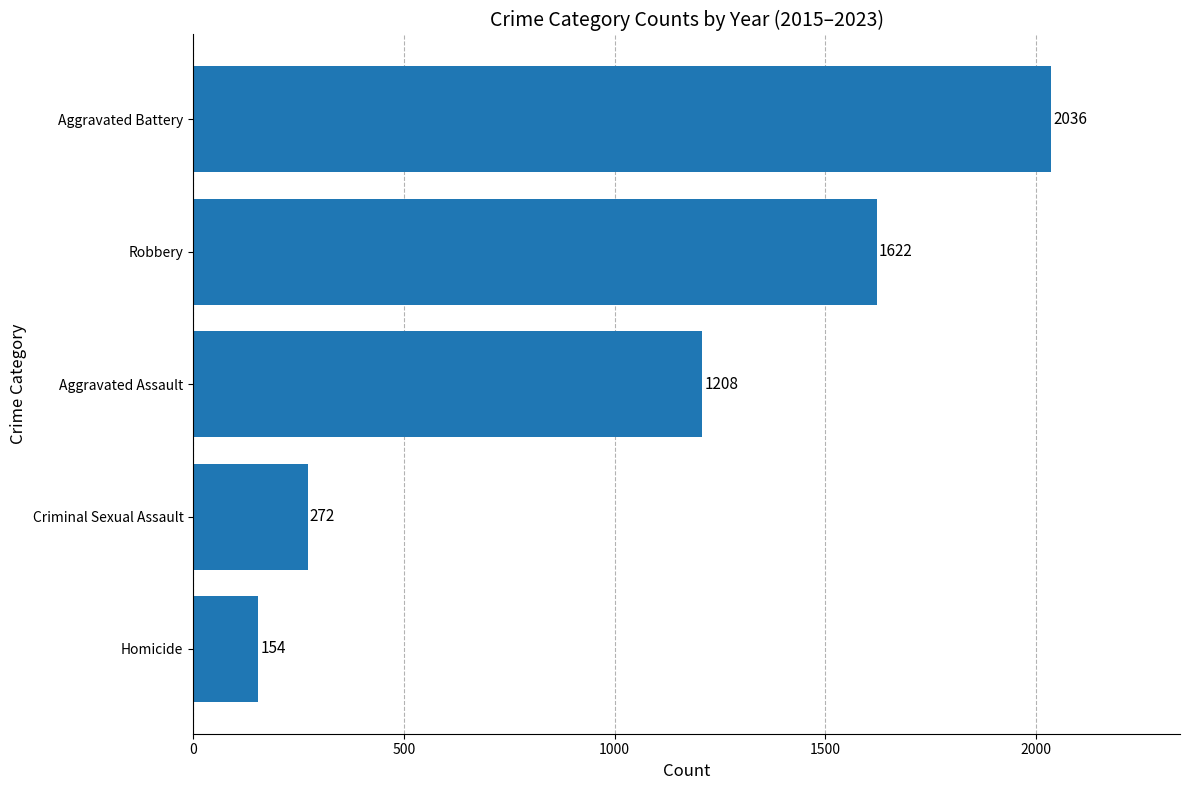

True or false: the data shows 437 at Criminal Sexual Assault.

False